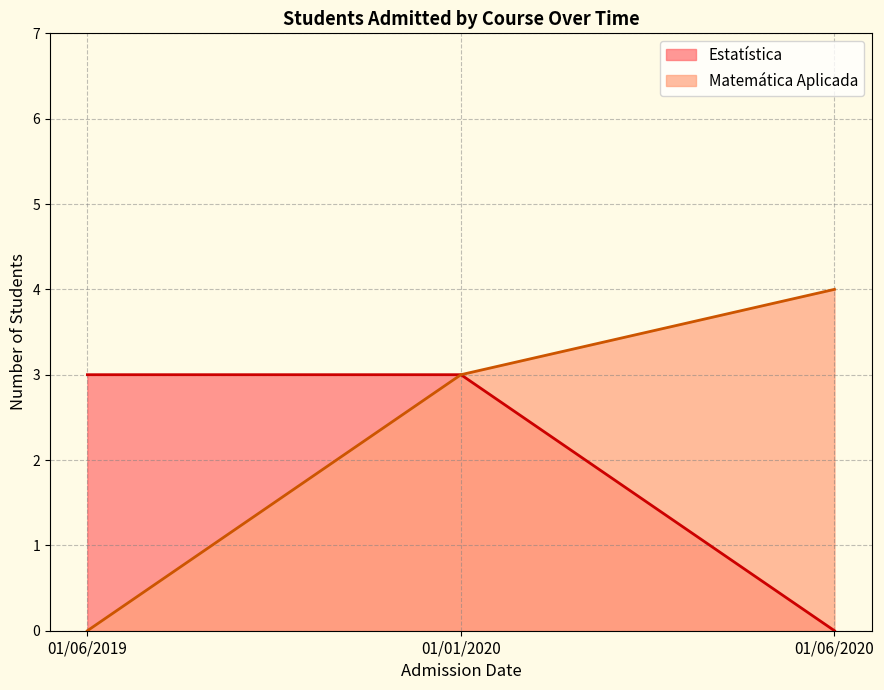

How many lines are shown in the chart?

2